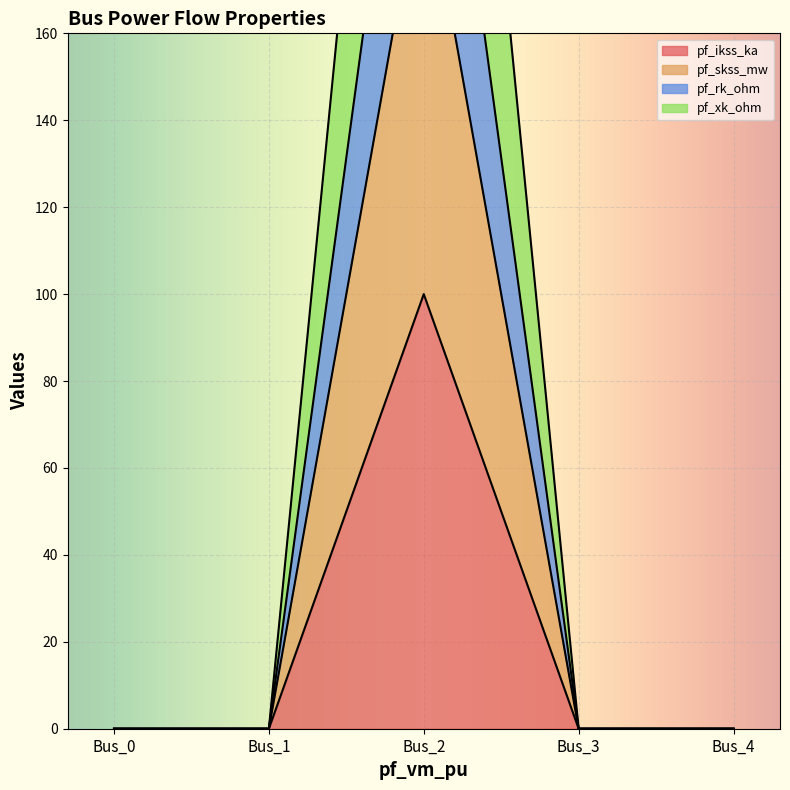

What are all the series names shown in the legend?

pf_ikss_ka, pf_skss_mw, pf_rk_ohm, pf_xk_ohm